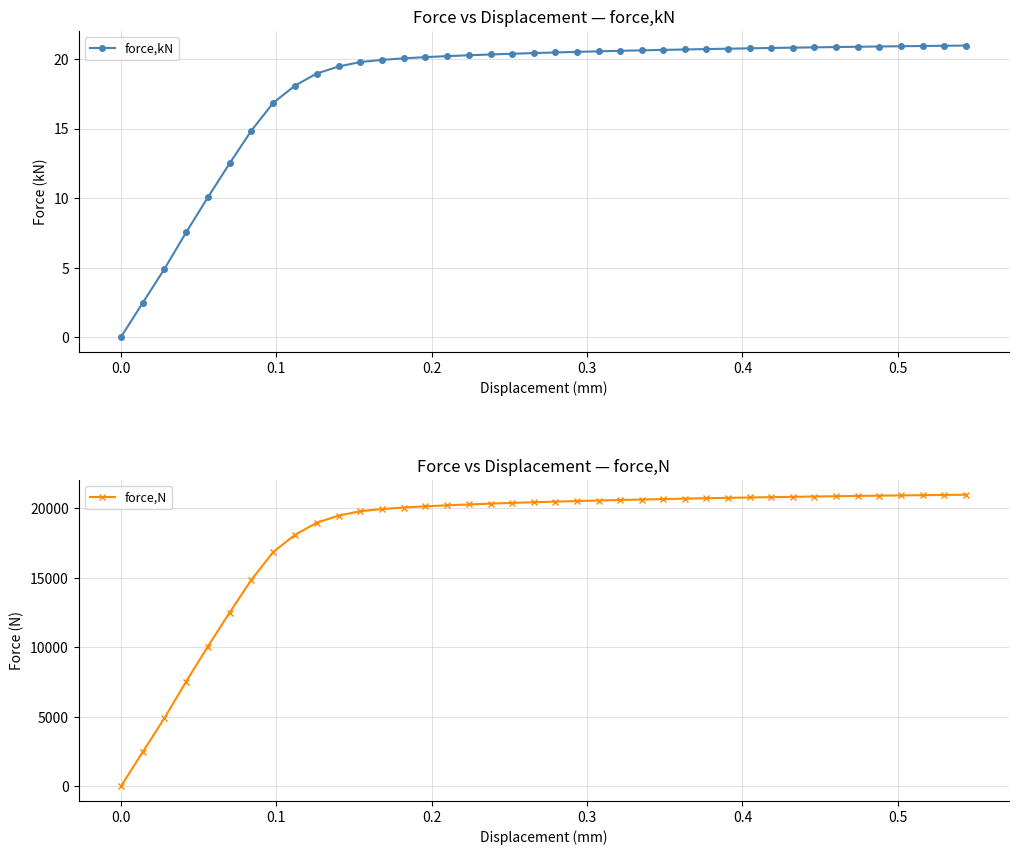

What is the value of the force,kN point at the 23rd from the left?

20.5